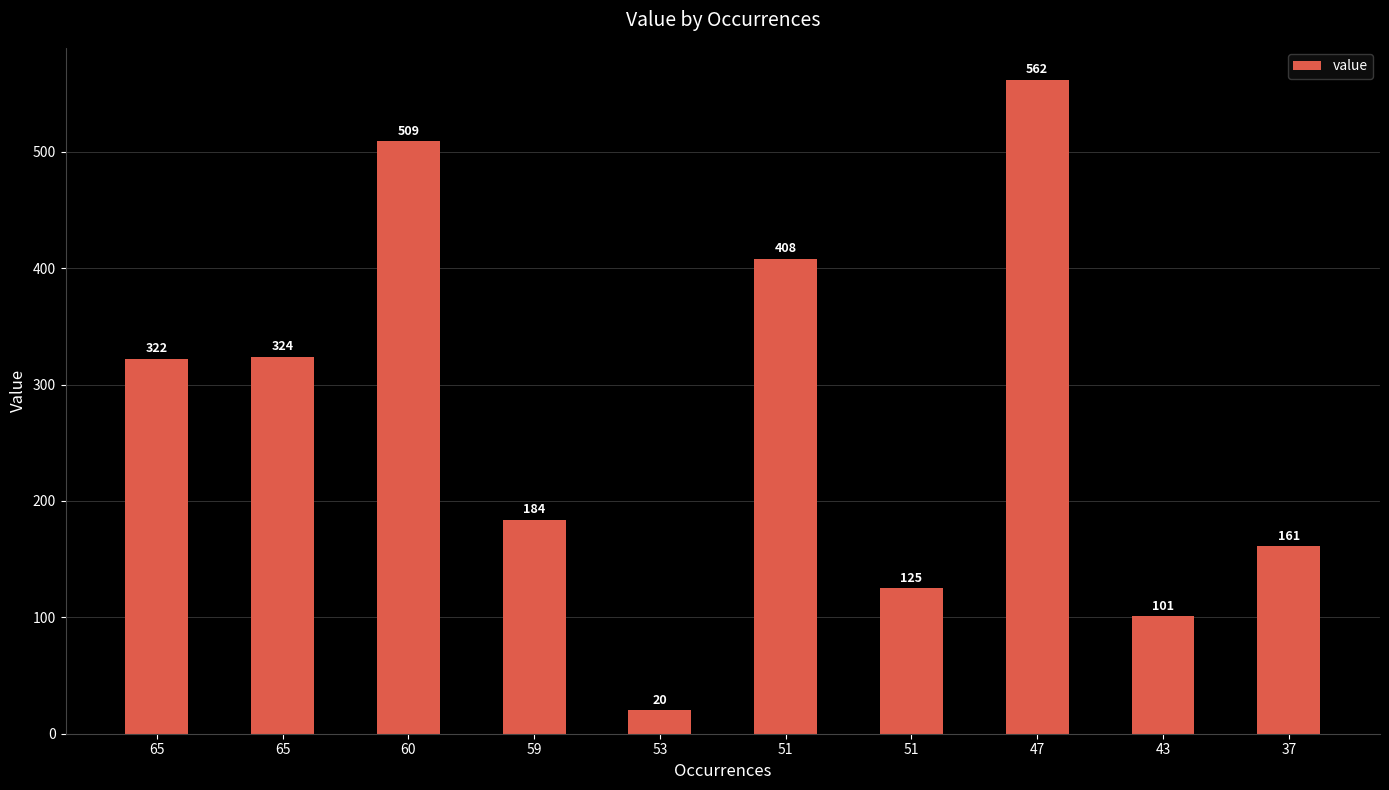

Count the number of data series in this chart.

1